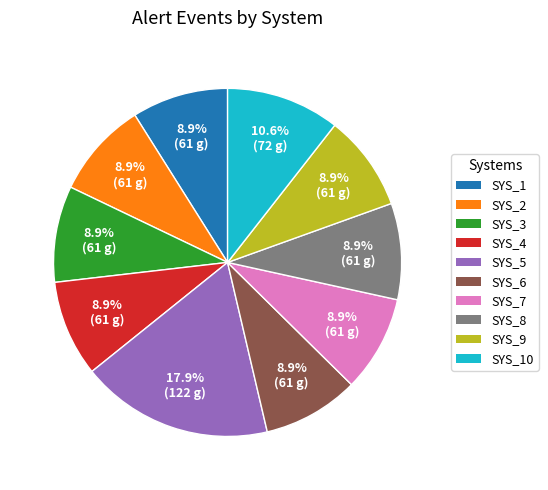

Is there a majority slice in this chart?

No